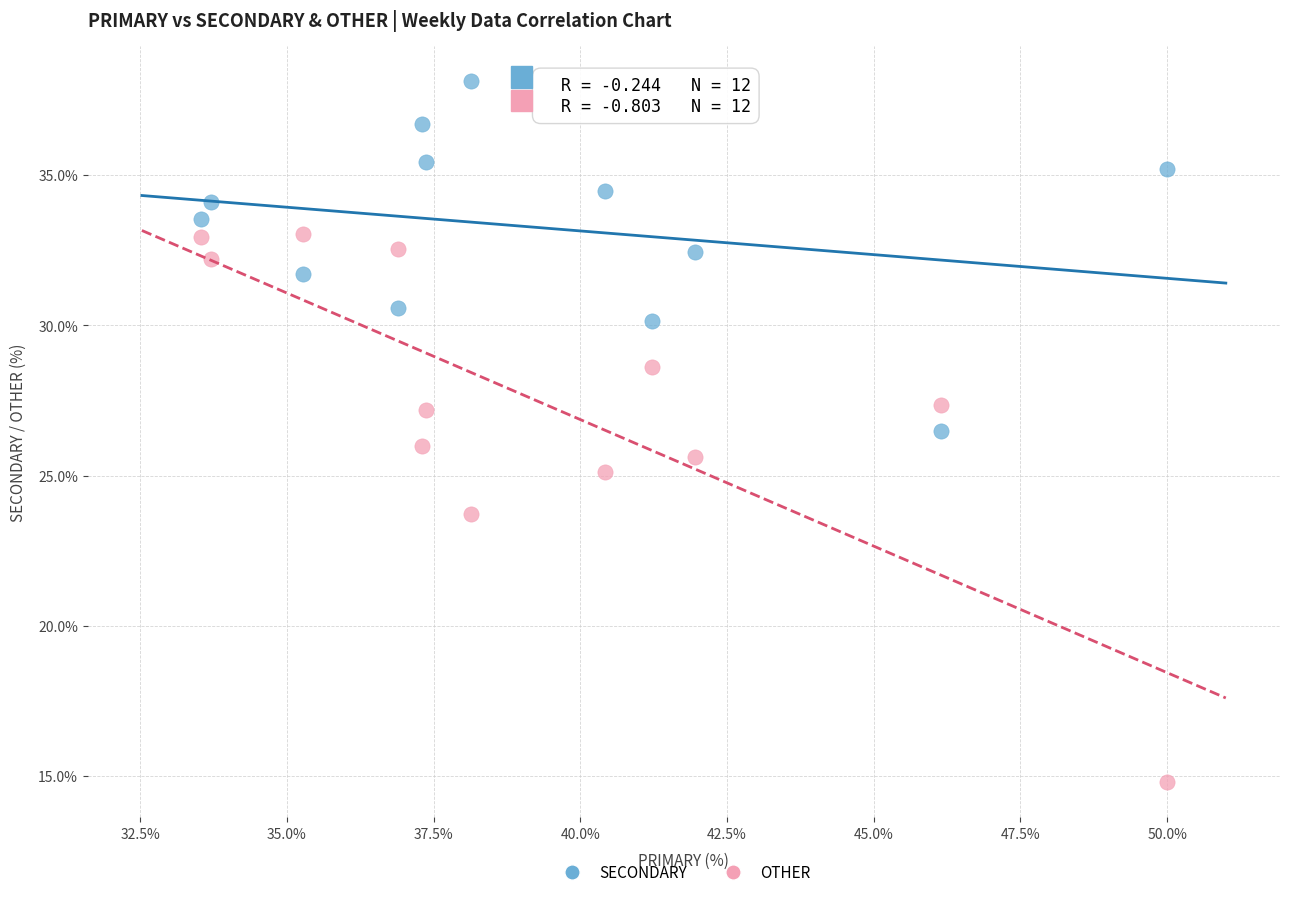

Which series contains the lowest Y value?

OTHER